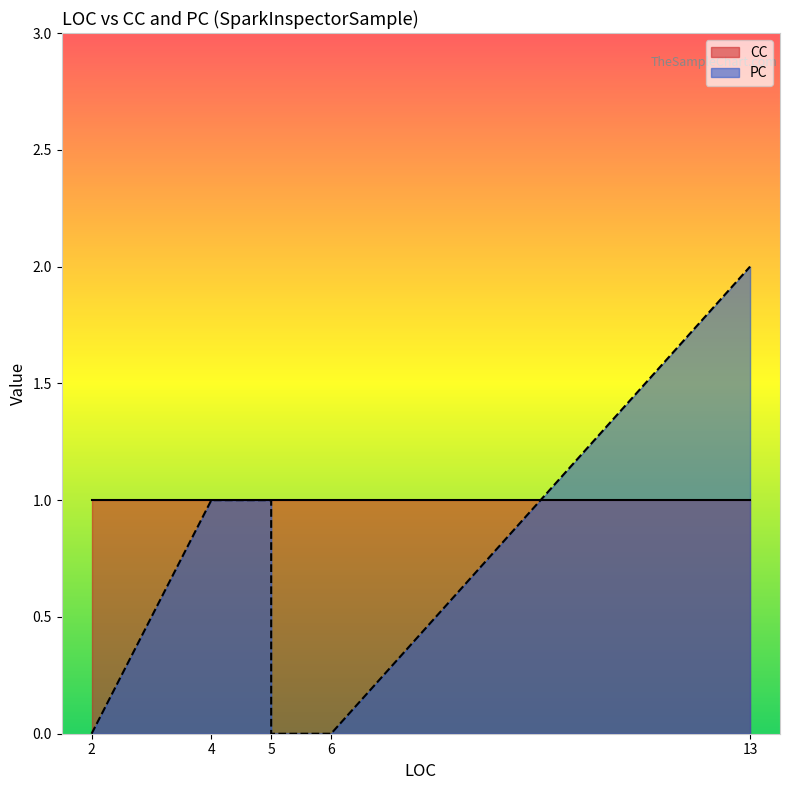

Does the chart have visible grid lines?

No